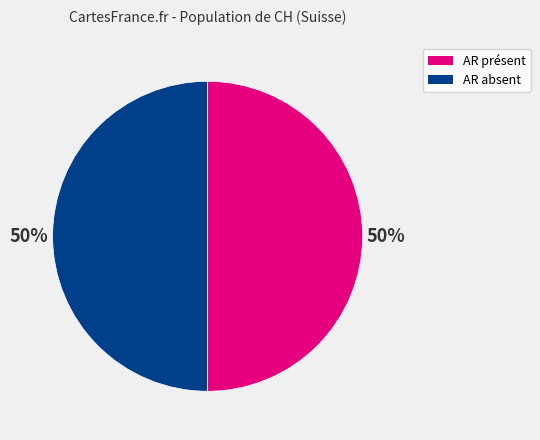

To the nearest percent, what is the average slice percentage?

50%